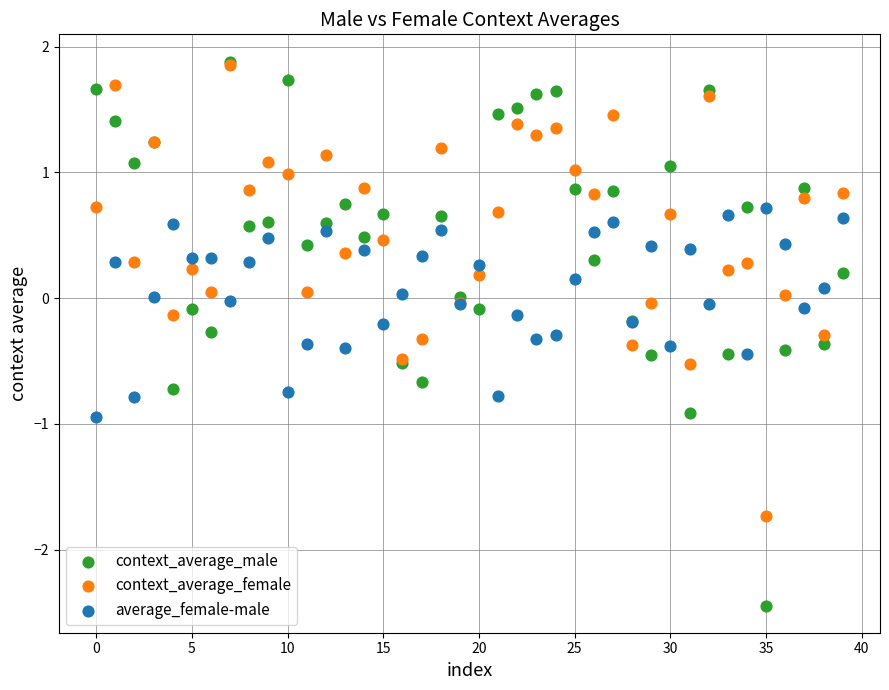

What are all the series names shown in the legend?

context_average_male, context_average_female, average_female-male